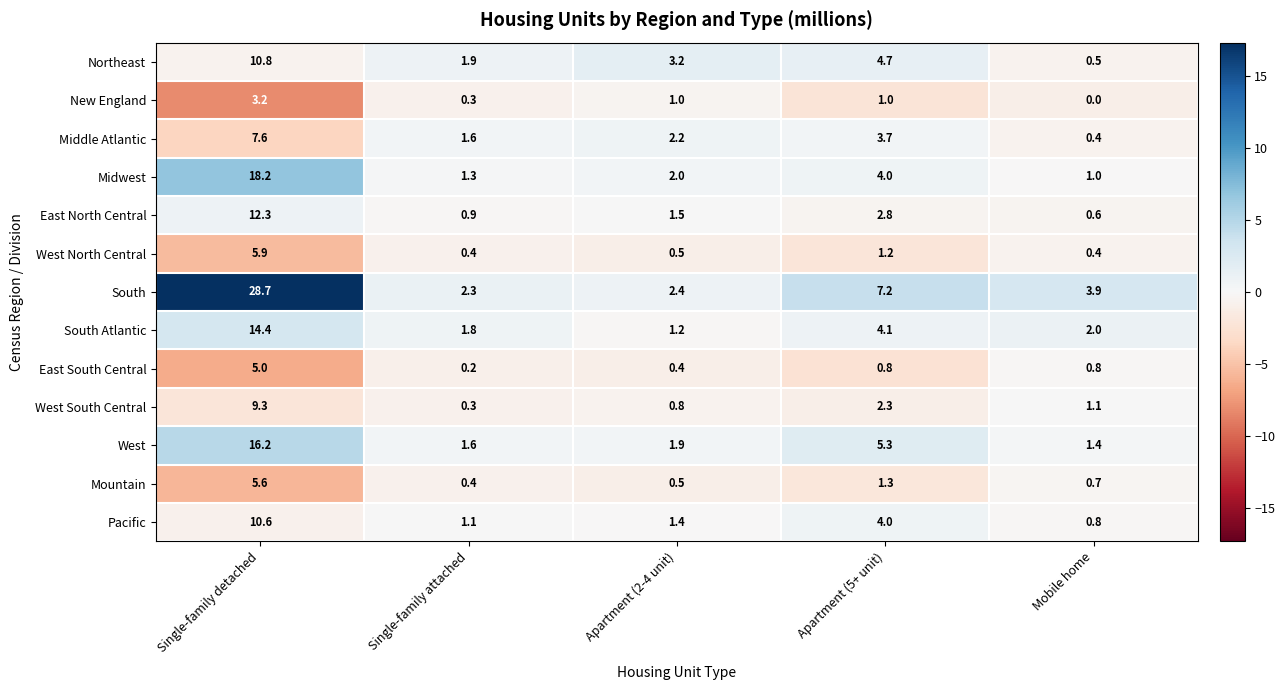

Where is Pacific nearest to the value 5?

Apartment (5+ unit)